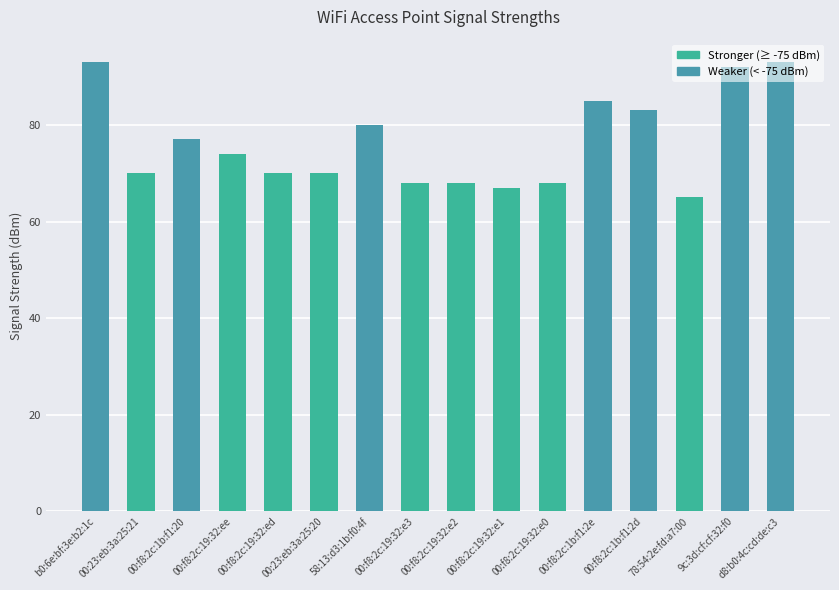

What is the label of the 16th bar from the right?

b0:6e:bf:3e:b2:1c